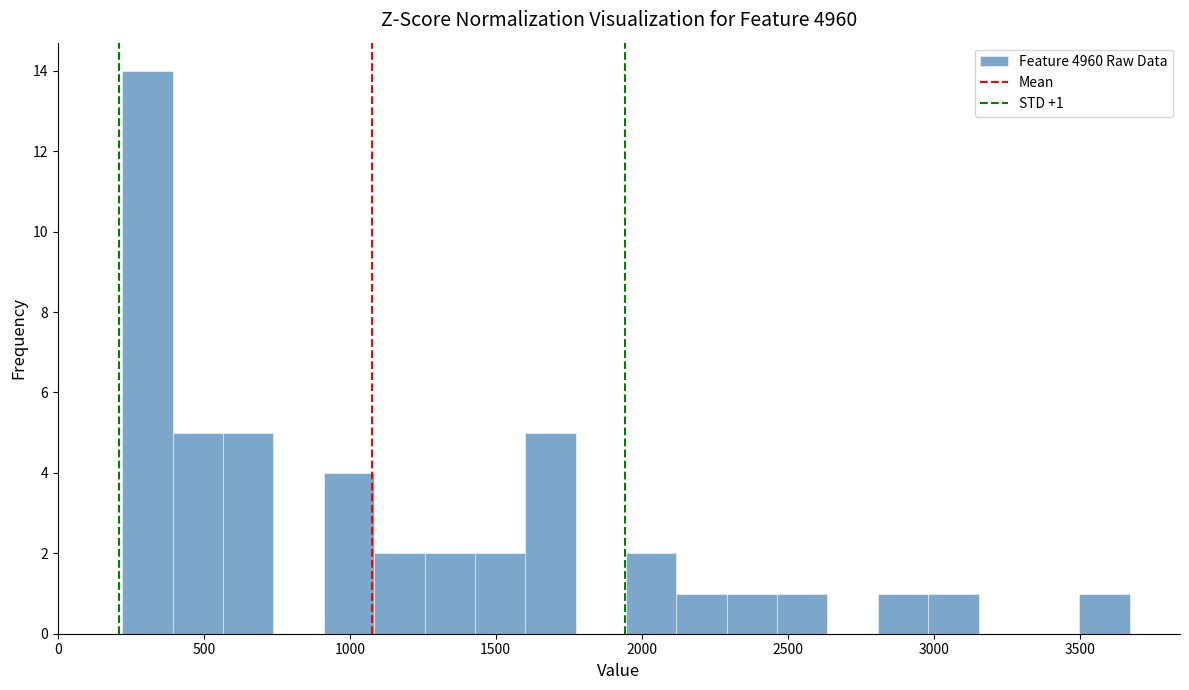

Around what value on the x-axis is the tallest bar? Give the approximate position of its centre, as read against the axis.

300